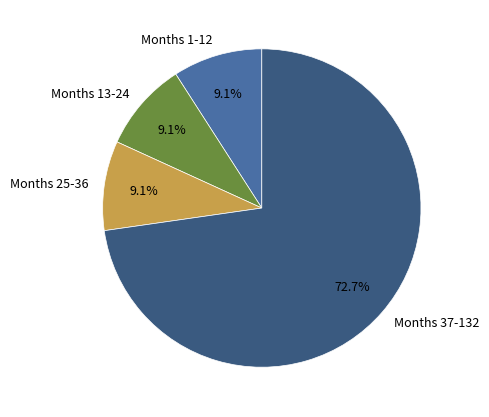

Is there any slice that represents more than half of the pie?

Yes